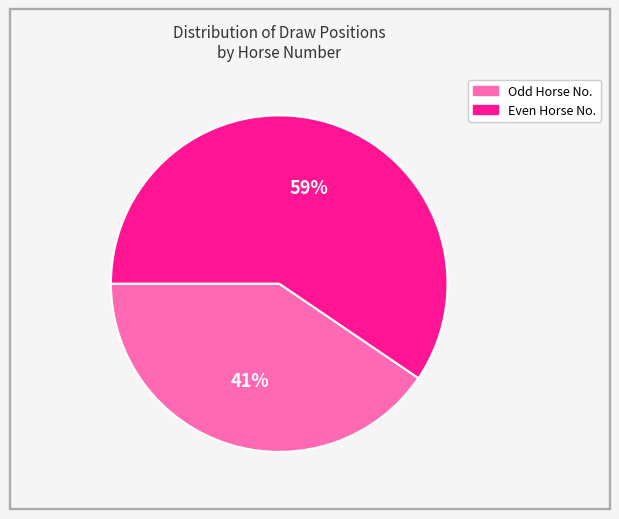

To the nearest percent, what is the average slice percentage?

50%